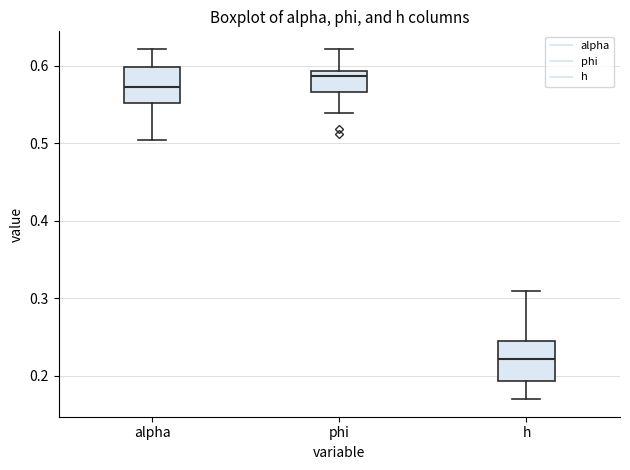

Reading left to right, read every box against the y-axis: the position of its median line, the range the box covers, and the ends of its whiskers. The values are not printed on the chart, so give them approximately, as read against the axis.

alpha: median 0.57, box 0.55 to 0.60, whiskers 0.50 to 0.62
phi: median 0.59 (just below the box's upper edge), box 0.57 to 0.59, whiskers 0.54 to 0.62
h: median 0.22, box 0.19 to 0.24, whiskers 0.17 to 0.31